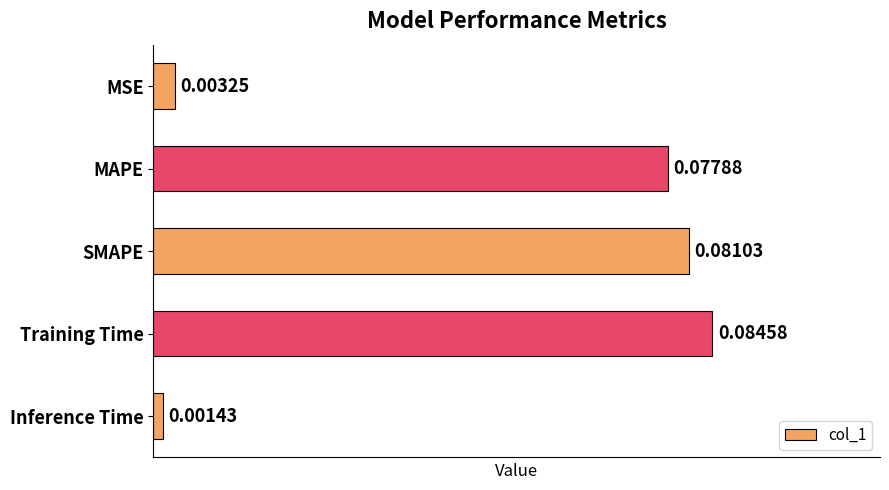

Between SMAPE and Training Time, which is larger?

Training Time